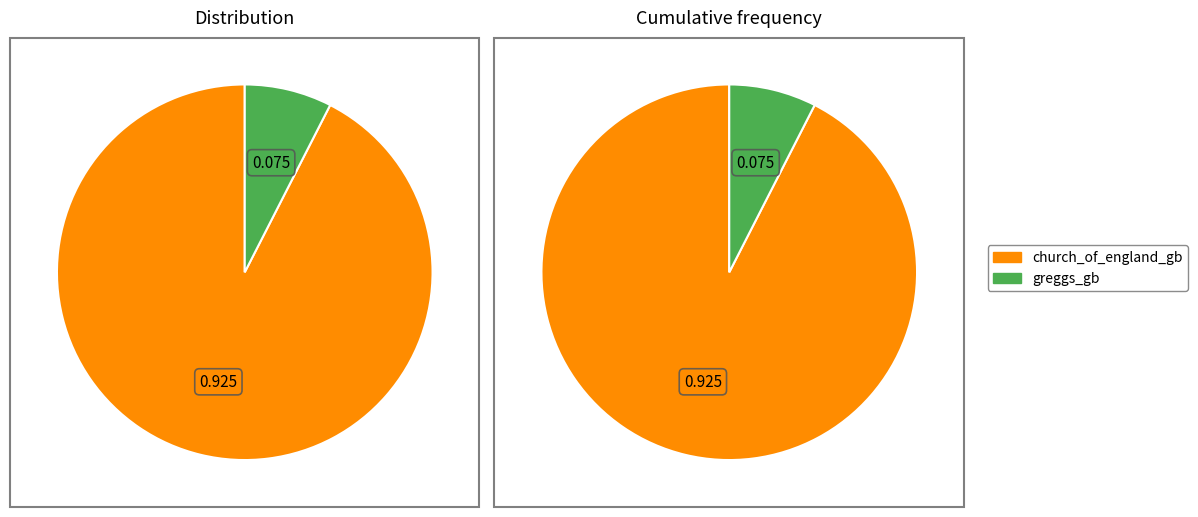

True or false: greggs_gb accounts for 19% of the total.

False